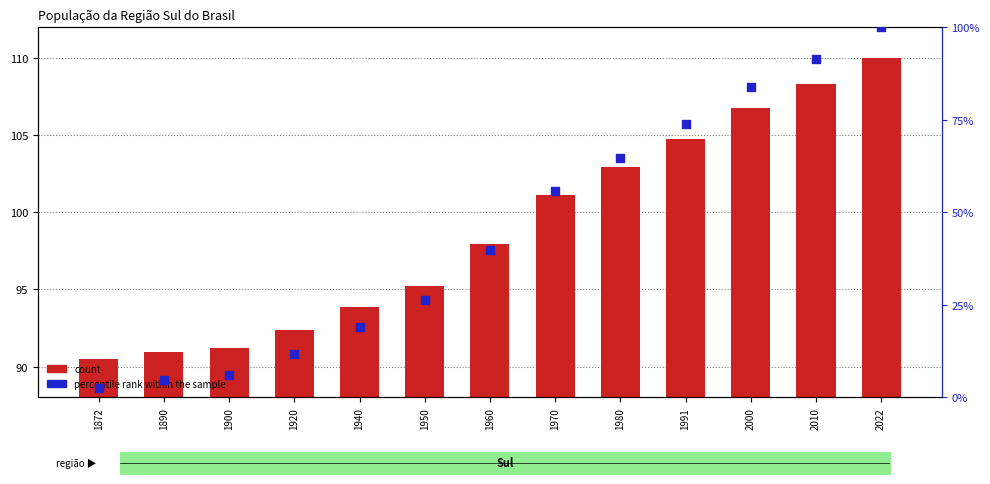

Which series has the largest total across all categories?

count